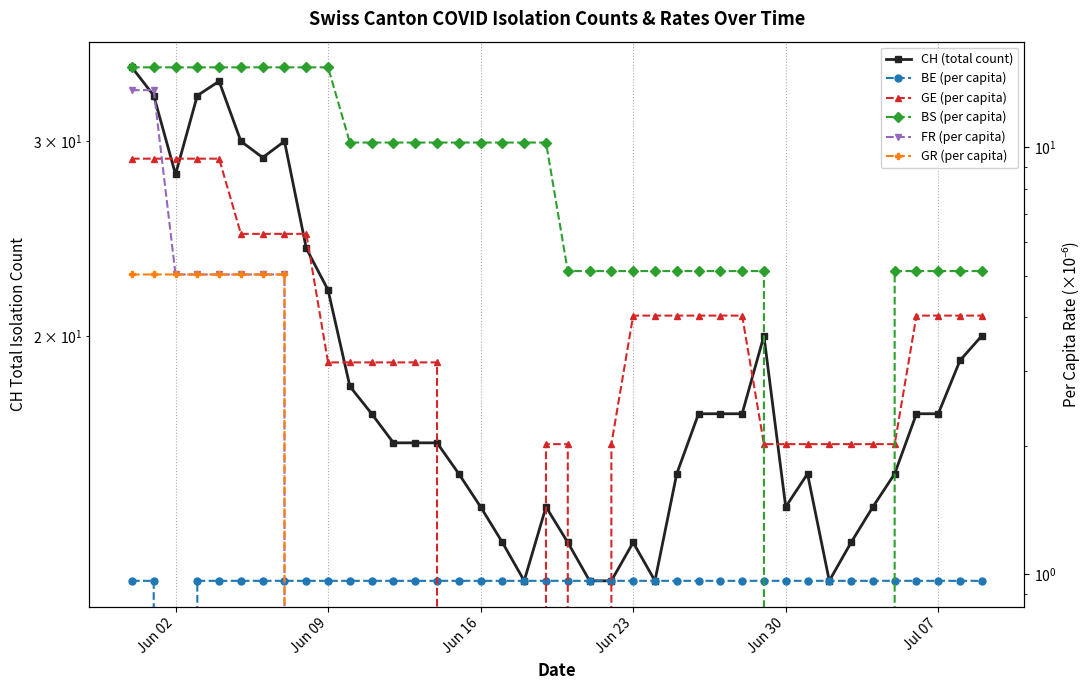

In GE (per capita), how many points are lower than both neighbors (excluding endpoints)?

1